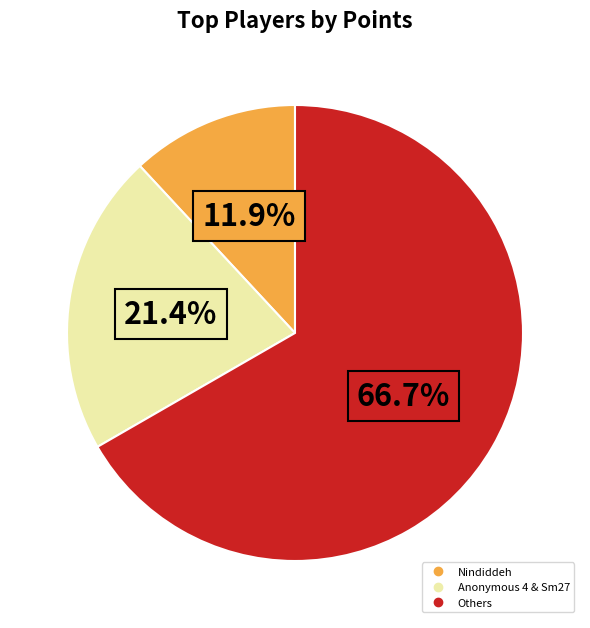

Is there a majority slice in this chart?

Yes